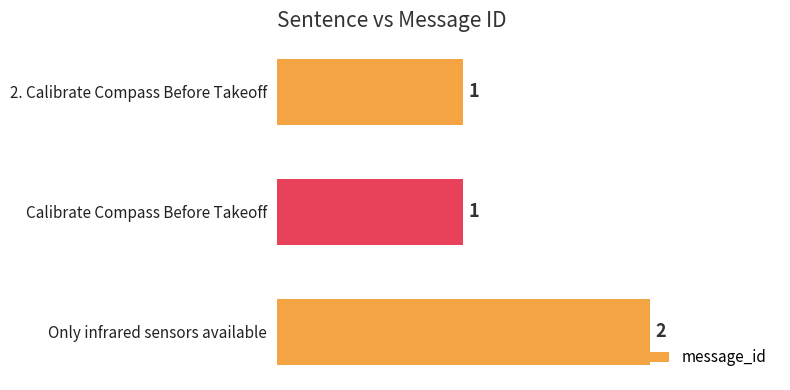

The chart shows a value of 2 at Calibrate Compass Before Takeoff. True or false?

False